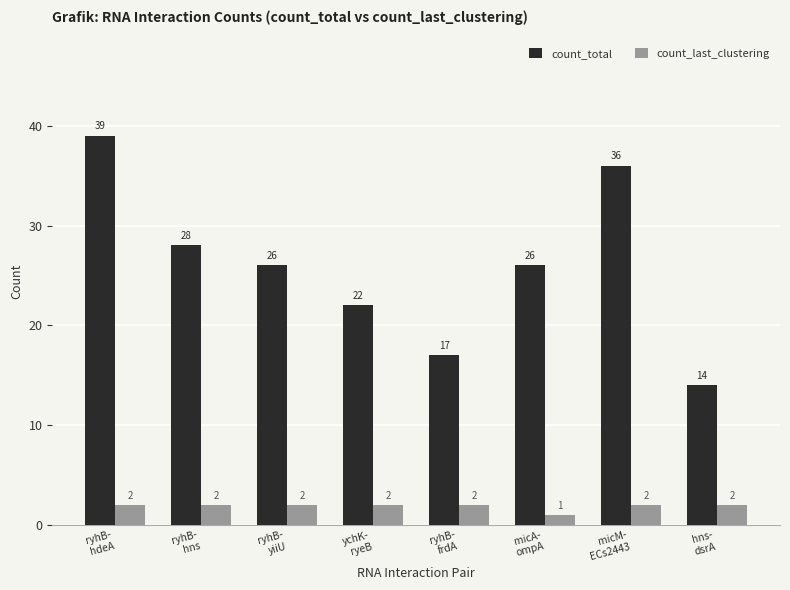

What value does the count_last_clustering series have at ryhB-
hdeA?

2